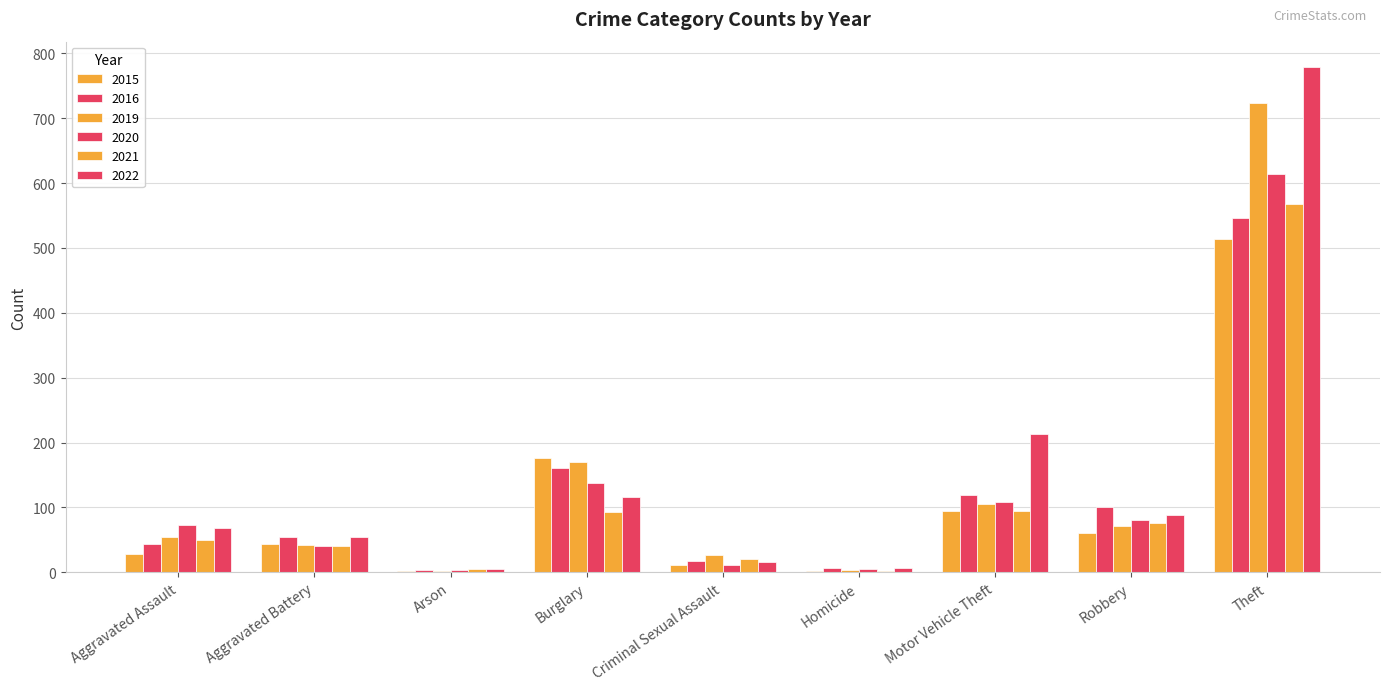

Count the number of categories in the chart.

9